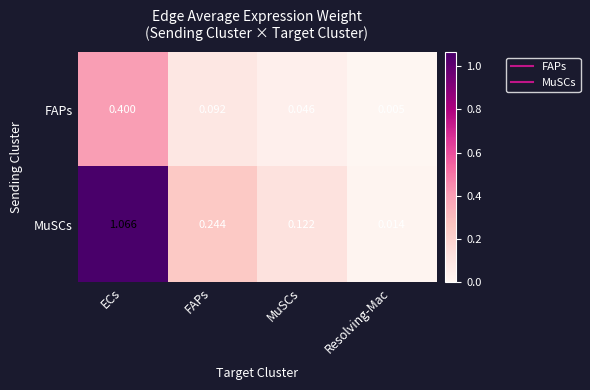

Which label corresponds to the smallest value in the chart?

Resolving-Mac